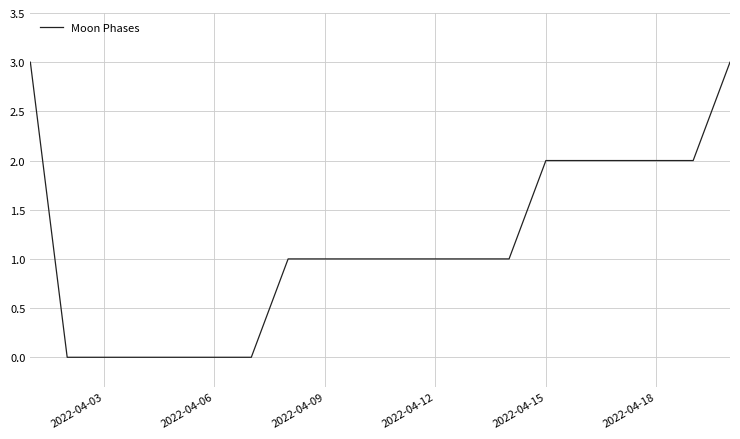

What is the difference between the maximum and minimum values?

3